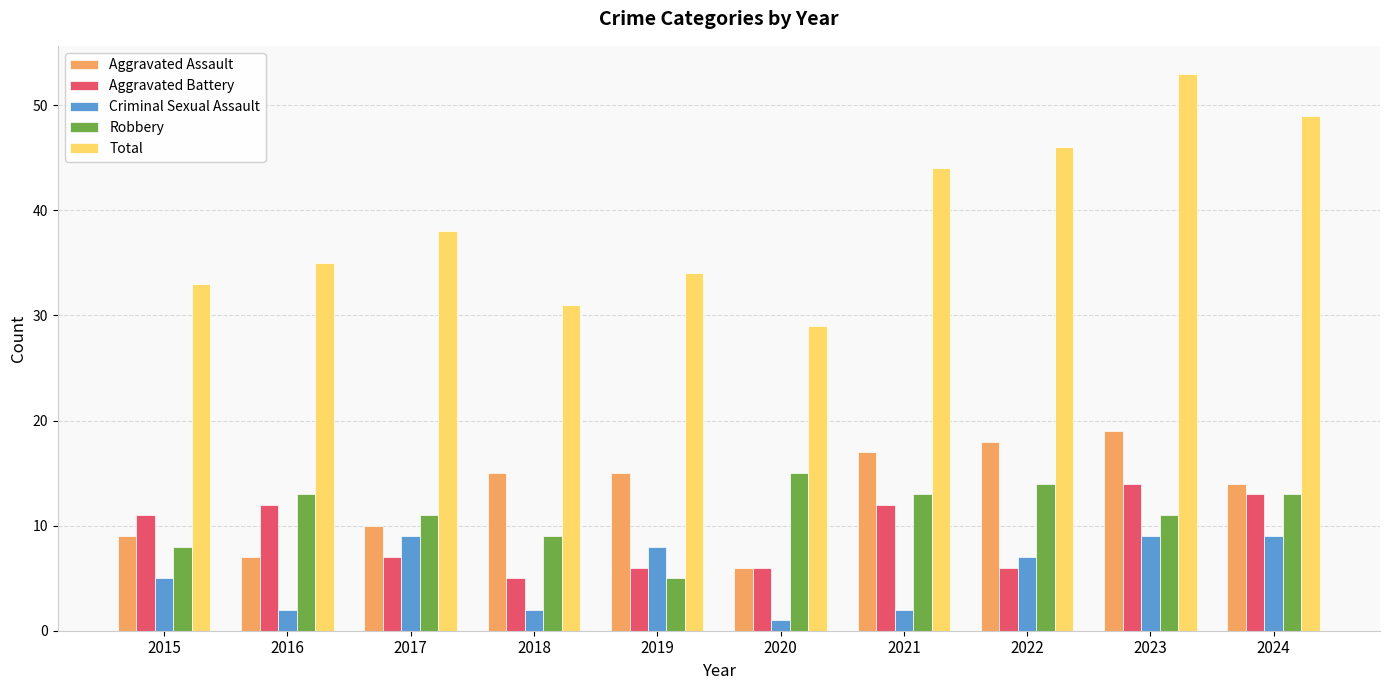

What is the sum of all Robbery values?

112